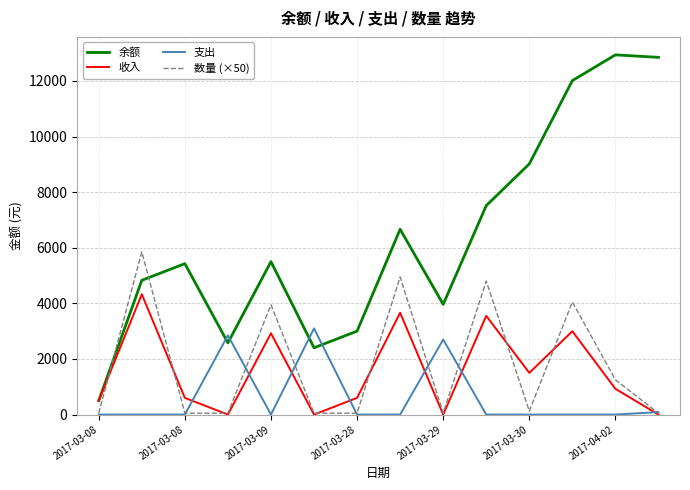

At how many categories does at least one series exceed 11630?

3